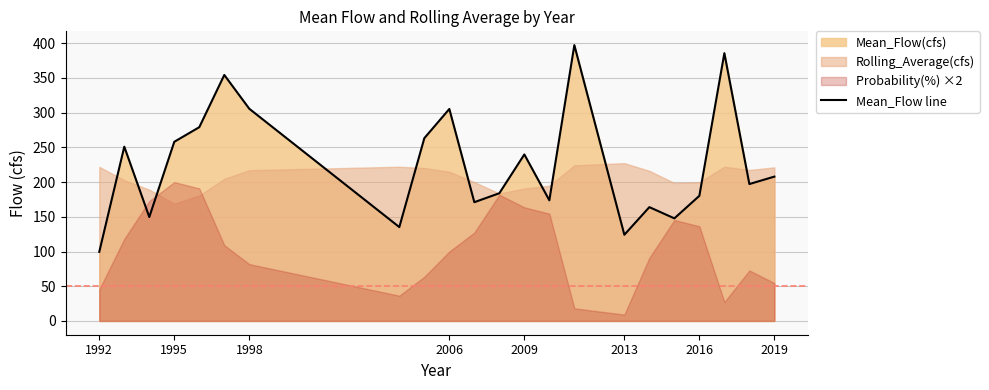

True or false: the data has more than 1 interior local peaks.

True